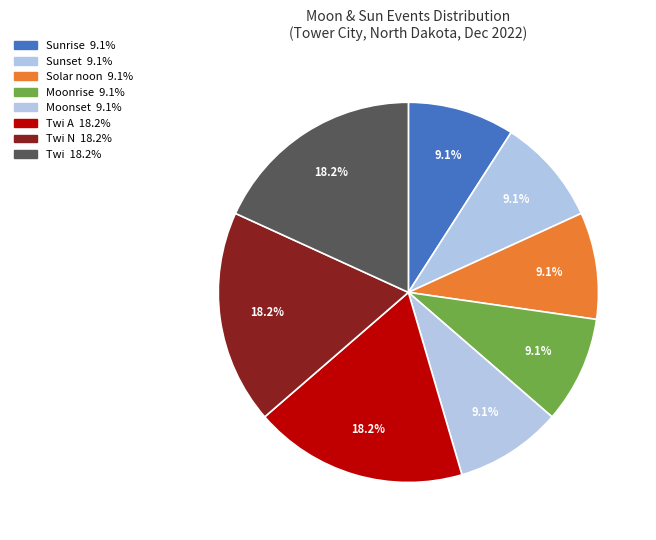

How many segments does this pie chart have?

8